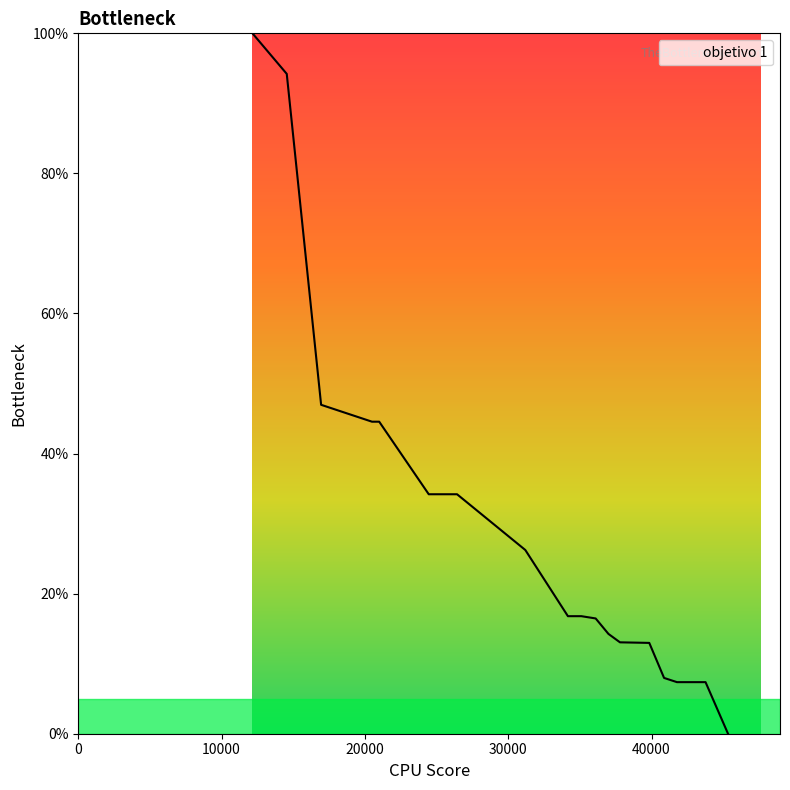

Between 35100.667195284936 and 34165.023630928496, which is larger?

35100.667195284936